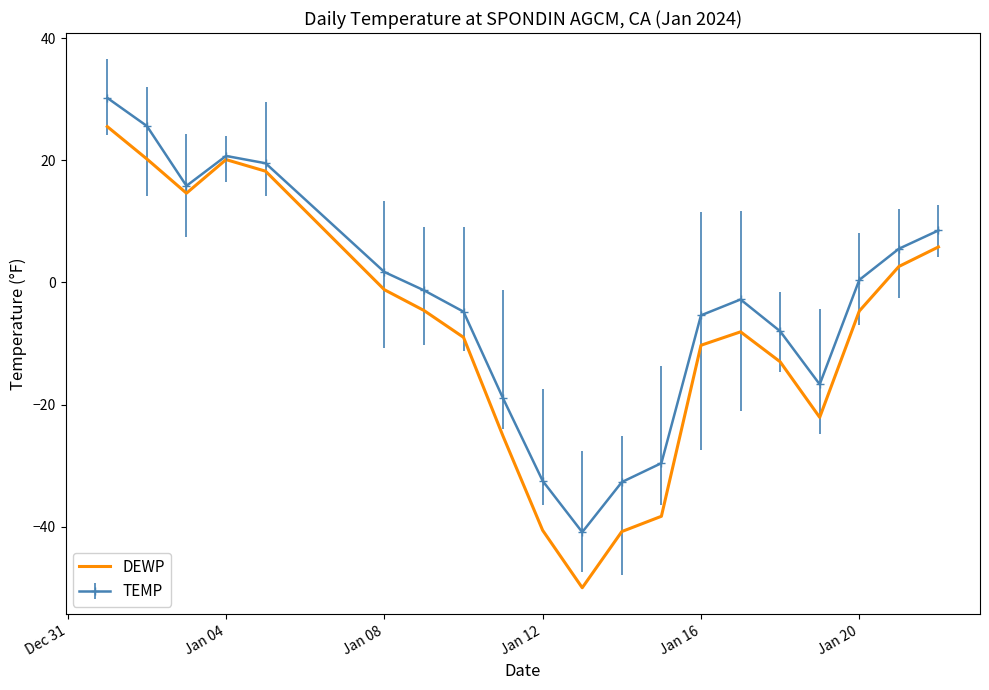

Which series has the largest range (max minus min)?

DEWP